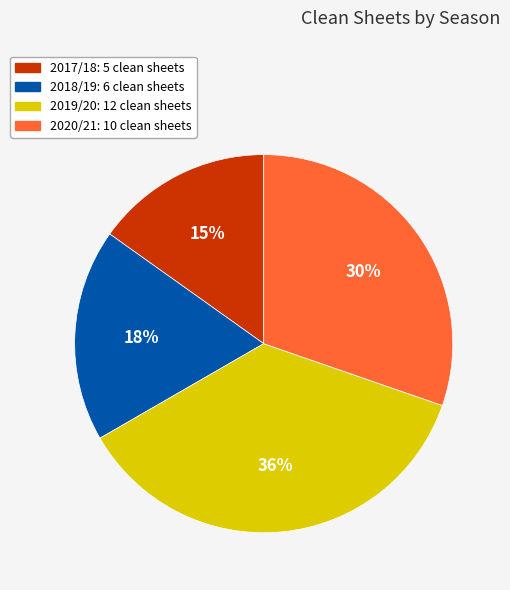

To the nearest percent, what is the difference between the largest and smallest slice percentages?

21%